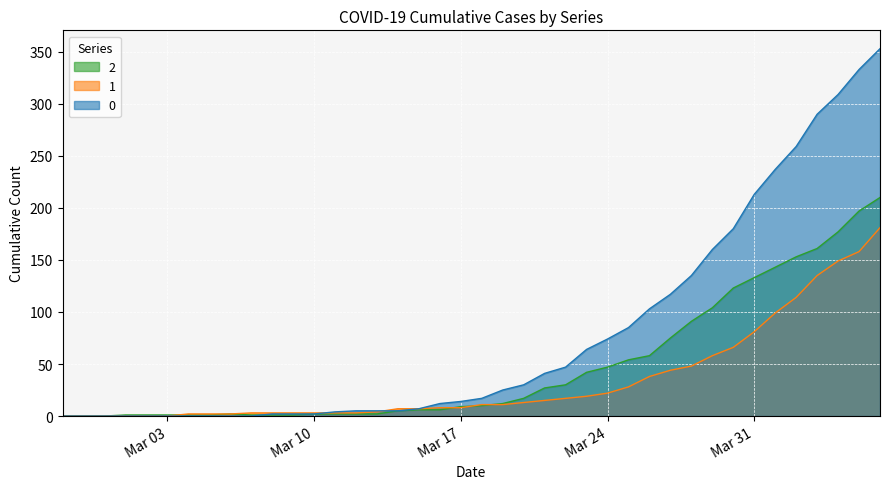

List the series in order of their overall mean, lowest first.

1, 2, 0